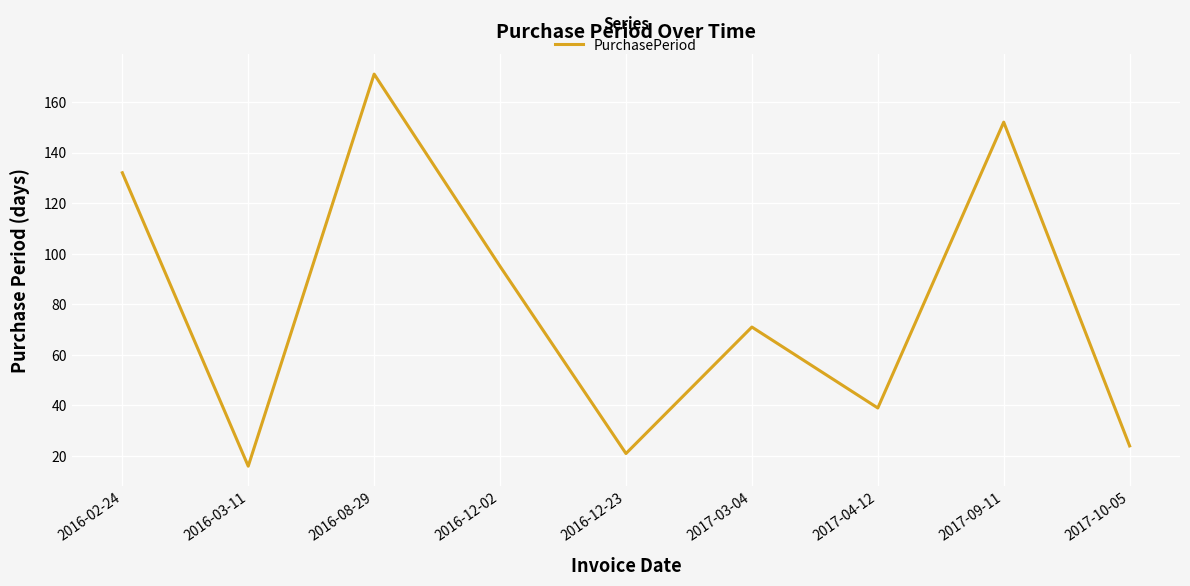

Between 2017-03-04 and 2016-12-02, which is larger?

2016-12-02